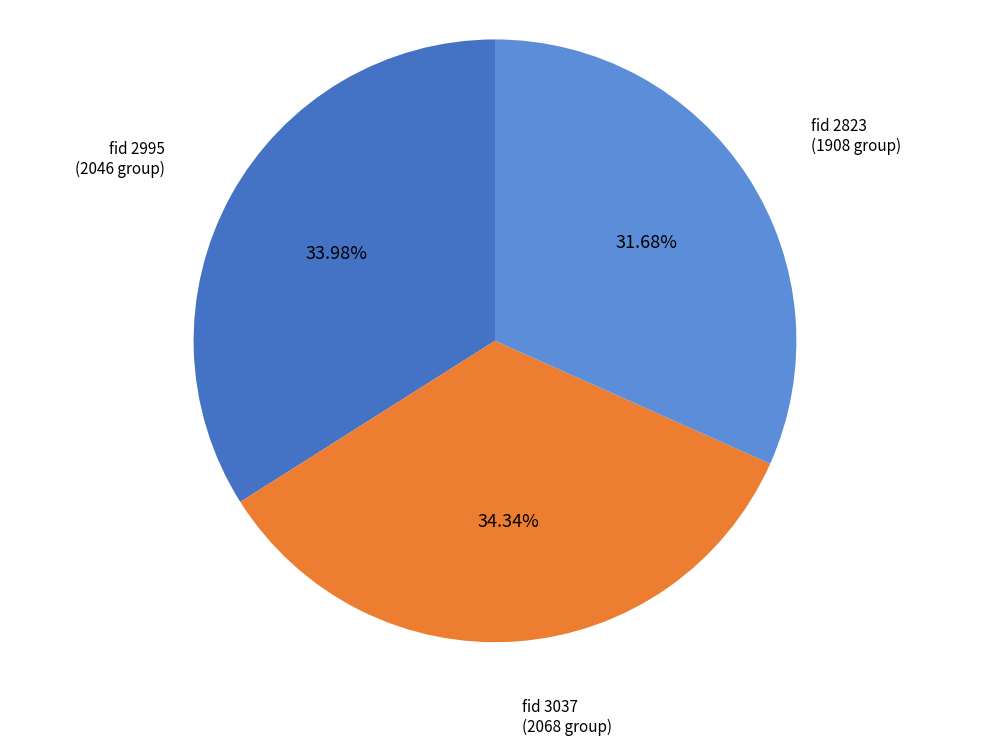

Is there a majority slice in this chart?

No